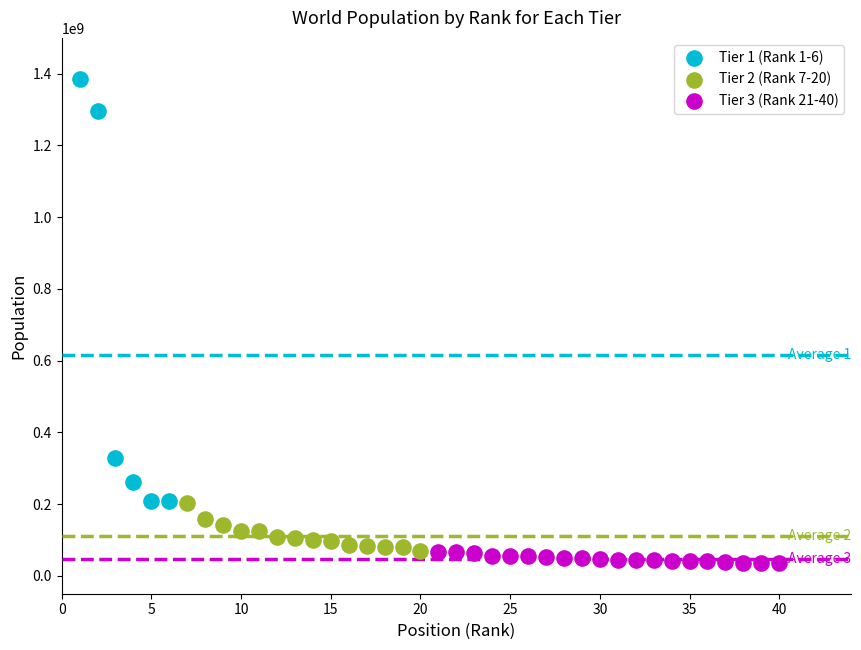

Which series contains the highest Y value?

Tier 1 (Rank 1-6)